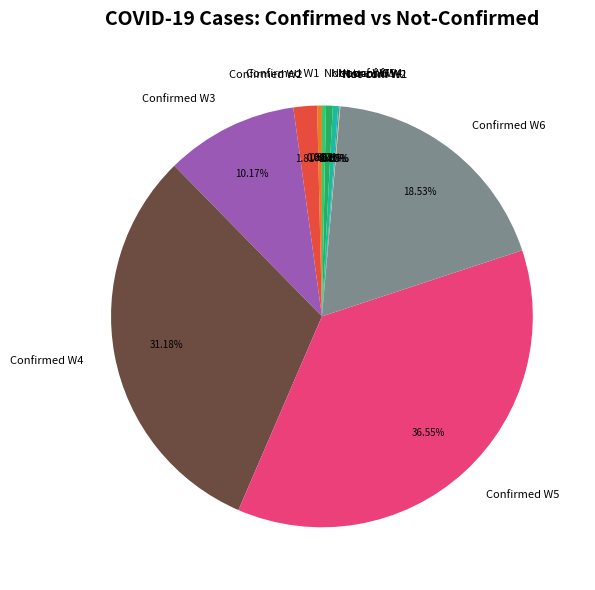

Does Not-conf W6 represent more than half of the total?

No